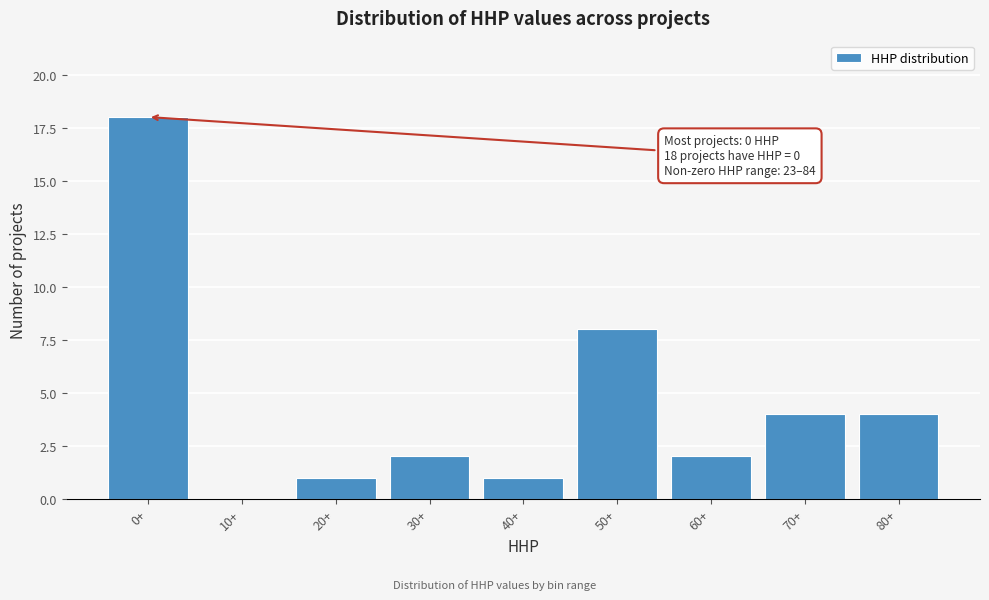

Reading left to right, list all the values displayed in this chart.

0+=18	10+=0	20+=1	30+=2	40+=1	50+=8	60+=2	70+=4	80+=4